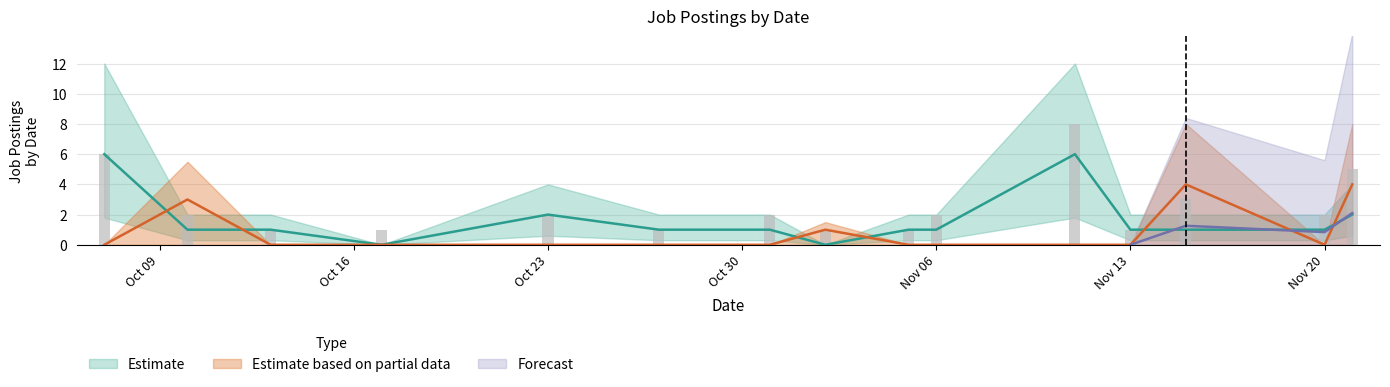

The value of IT Services at 2023-10-31 is 1. True or false?

False